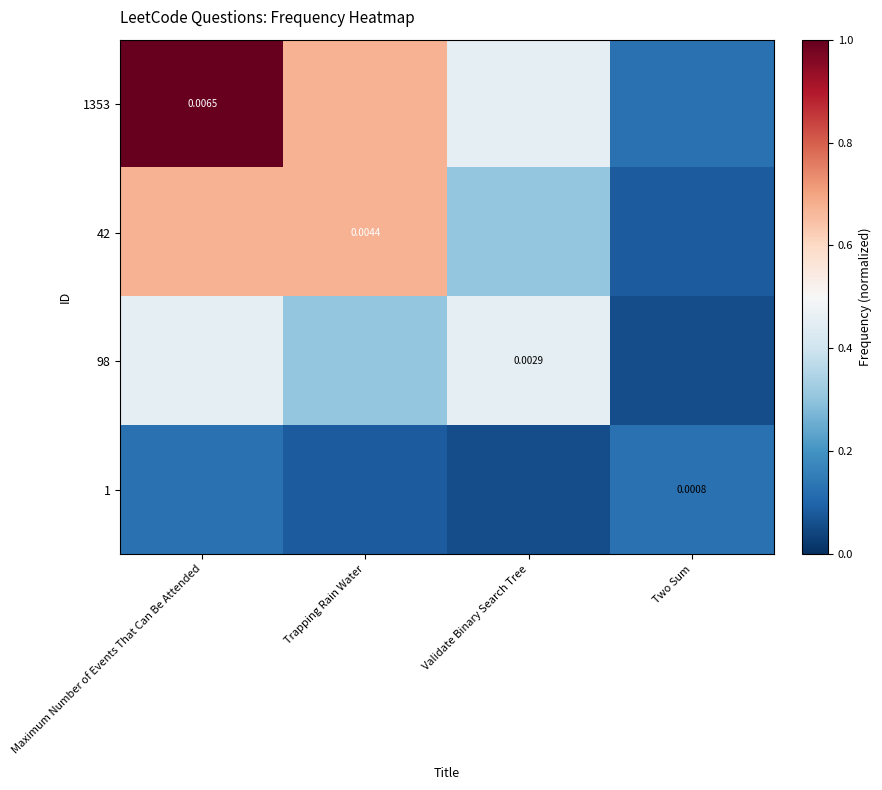

What is the sum of all 42 values?

1.7